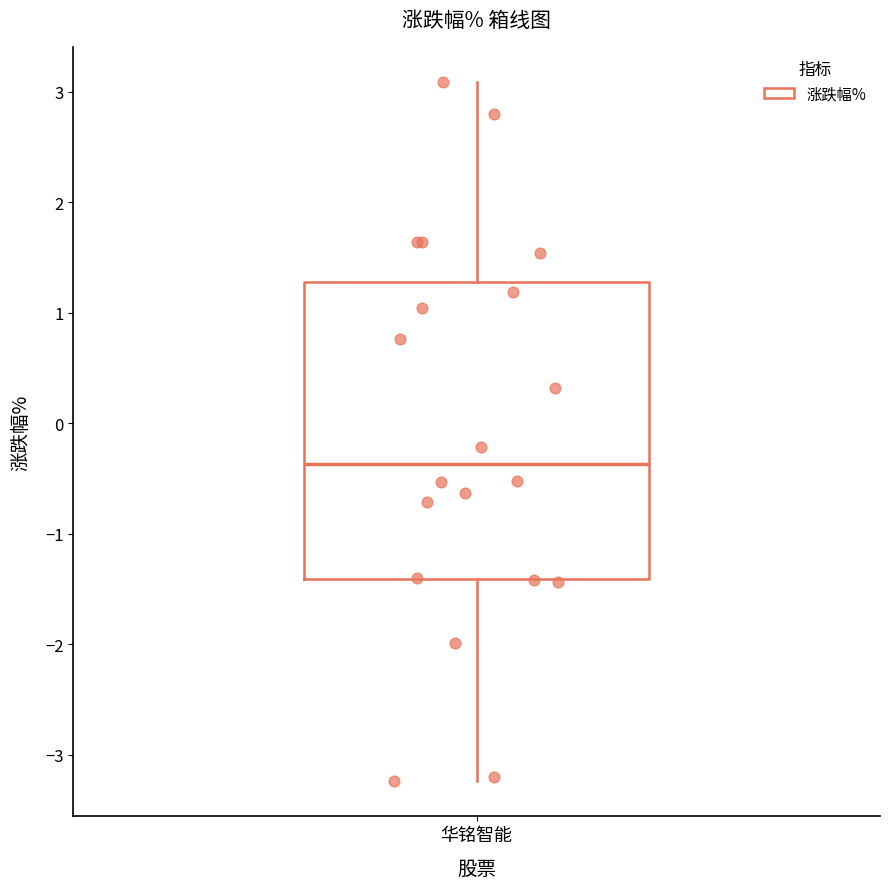

Read this box plot against the y-axis: the position of the median line, the range covered by the box, and the ends of both whiskers. The values are not printed on the chart, so give them approximately, as read against the axis.

median -0.4, box -1.4 to 1.3, whiskers -3.2 to 3.1